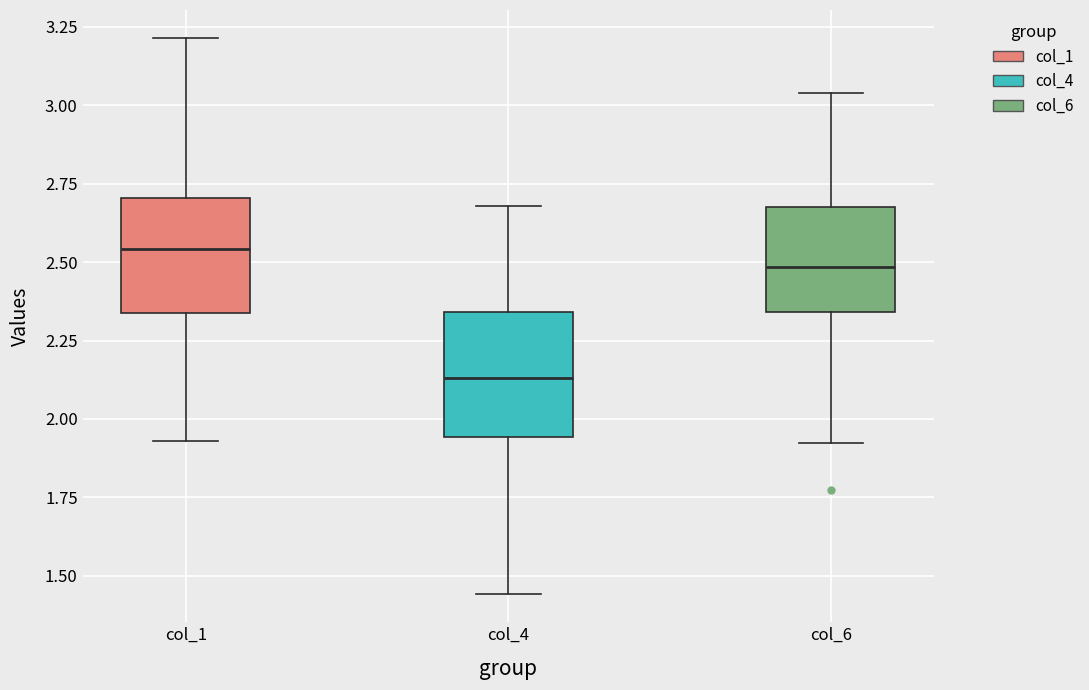

Which box has the lowest median line?

col_4